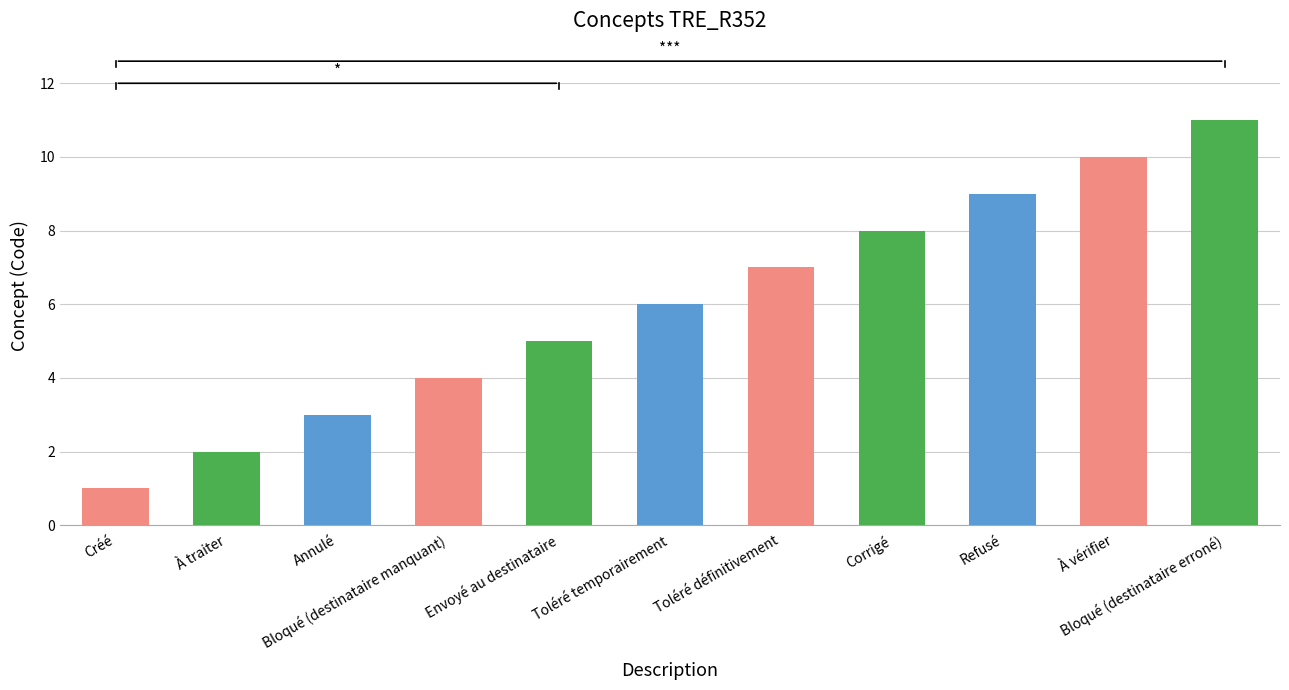

List the labels in order of value, largest first.

Bloqué (destinataire erroné), À vérifier, Refusé, Corrigé, Toléré définitivement, Toléré temporairement, Envoyé au destinataire, Bloqué (destinataire manquant), Annulé, À traiter, Créé